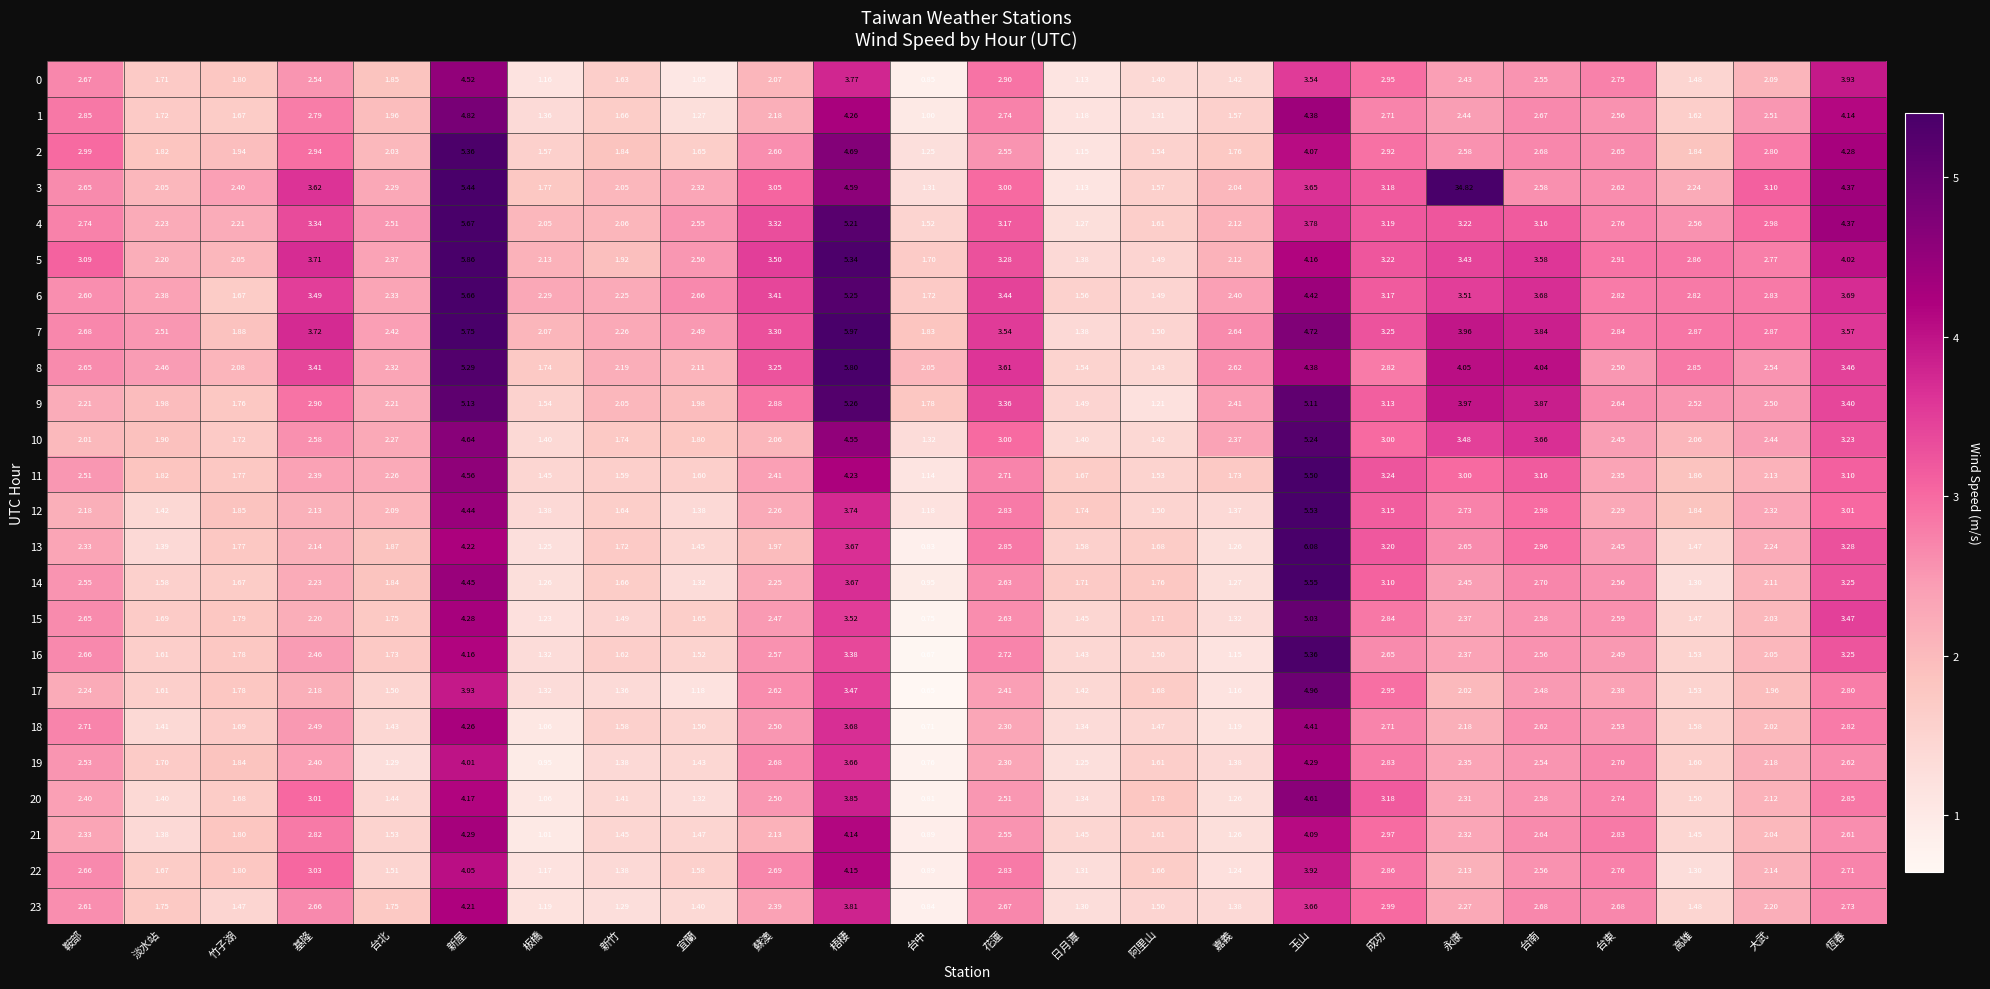

Is the value of 16 at 日月潭 greater than the value of 8 at 嘉義?

No